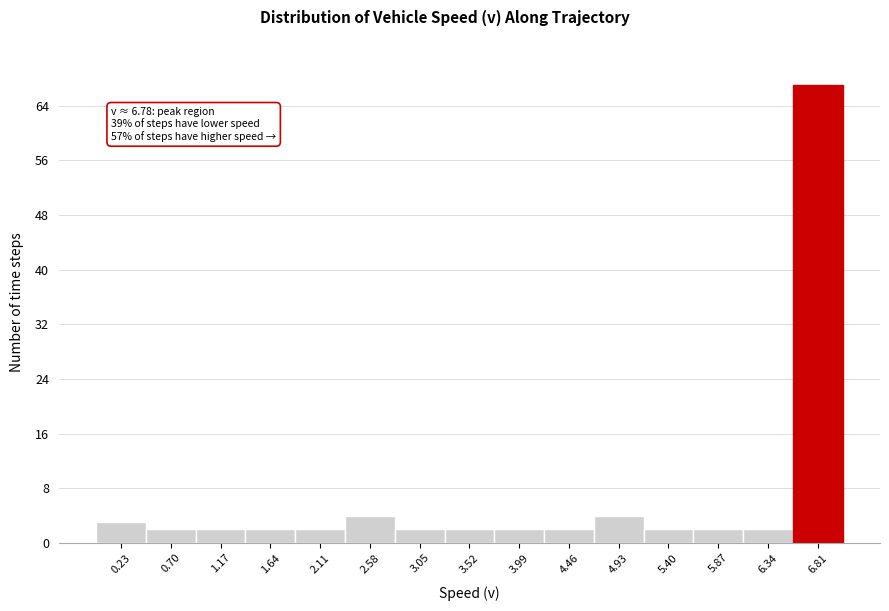

Which range on the x-axis has the tallest bar?

6.55 to 7.05